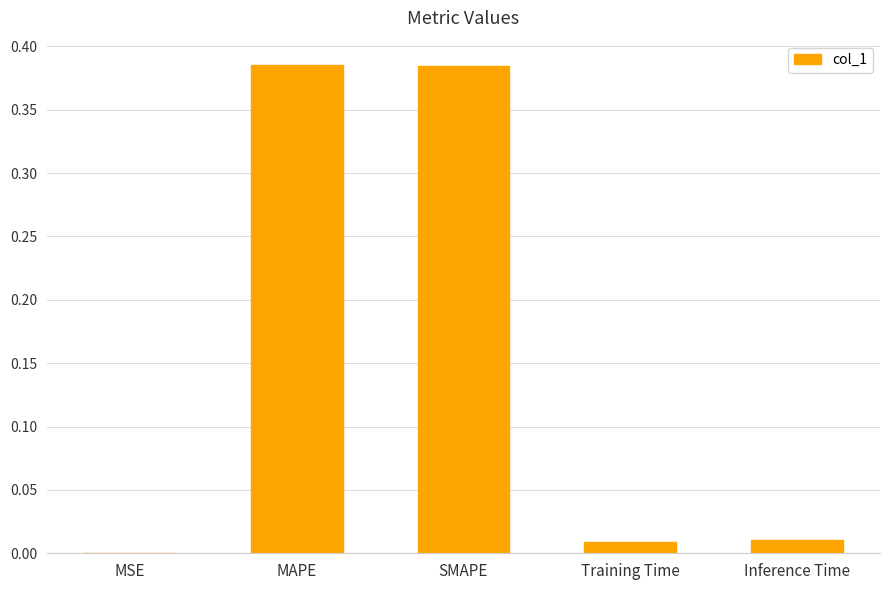

Which has a higher value, Inference Time or MSE?

Inference Time